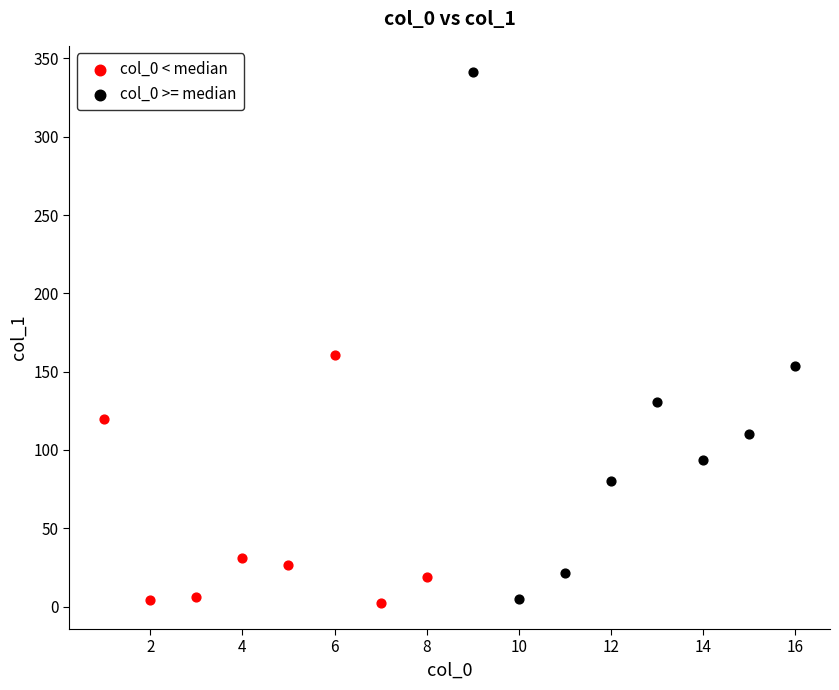

Which series has the largest Y range (max minus min)?

col_0 >= median